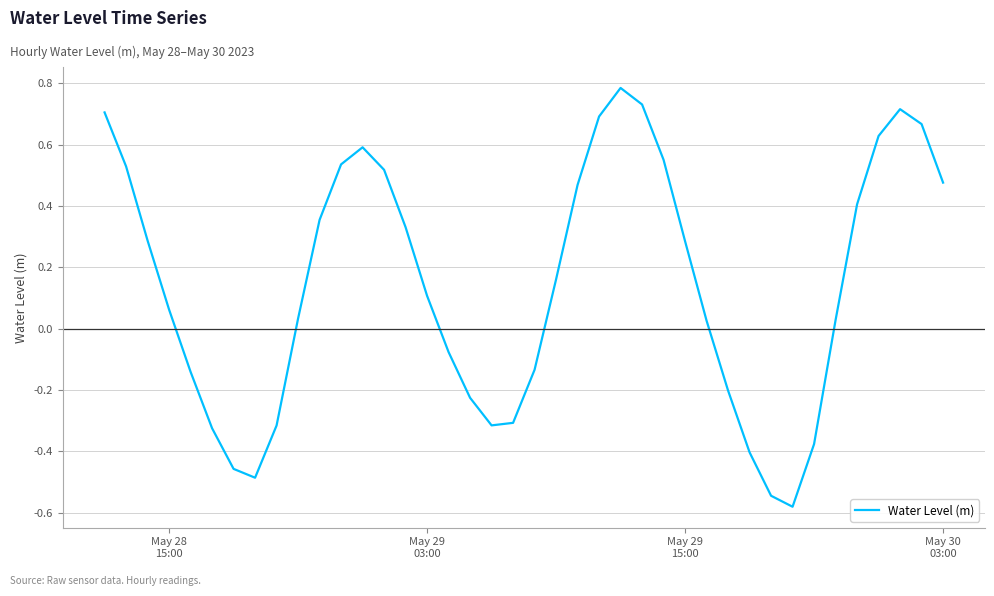

How many series are shown in this chart?

1